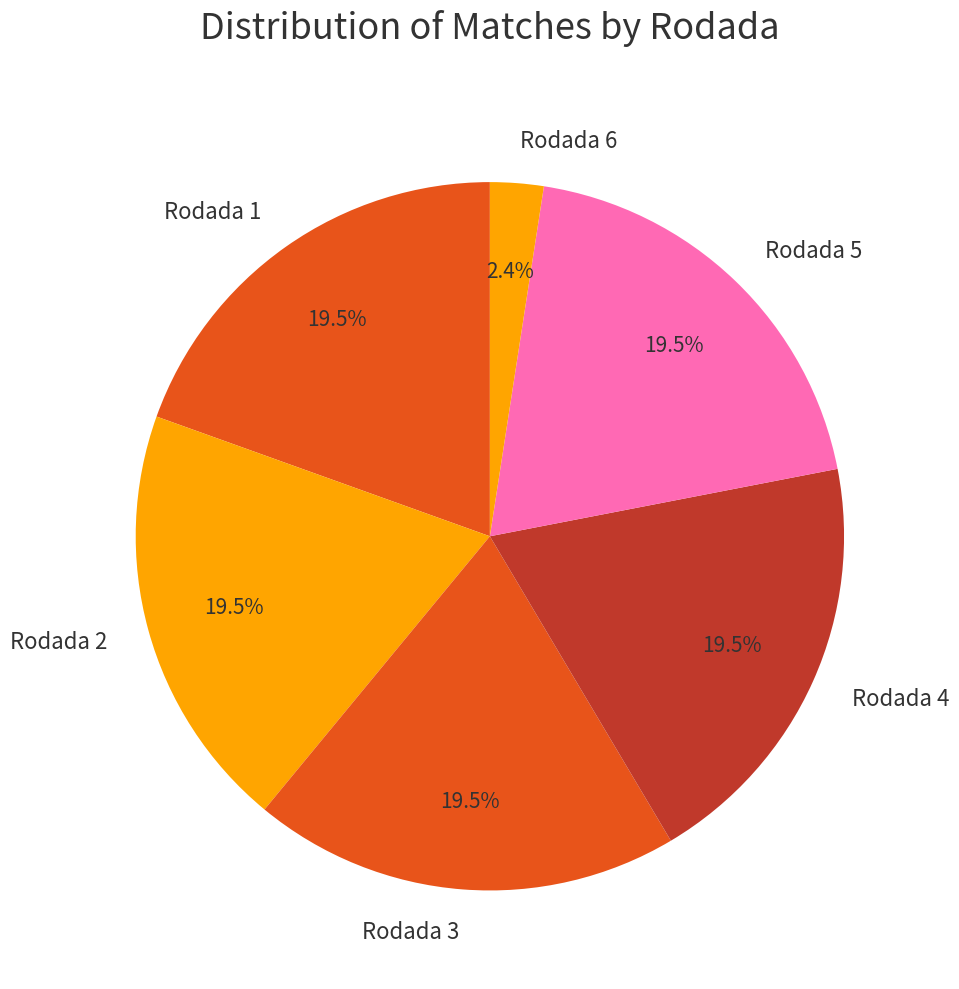

Which category has the smallest portion of the pie?

Rodada 6